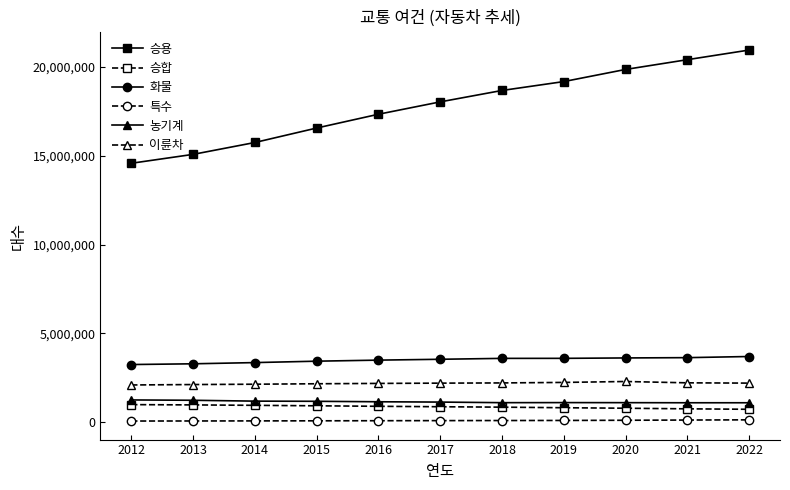

What is the total value across all series at 2016?

25132028